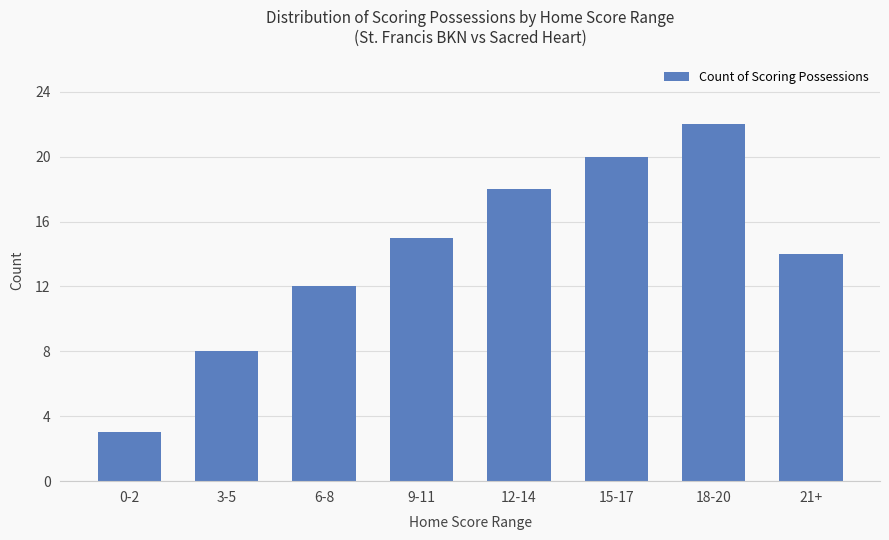

What is the greatest value displayed?

22